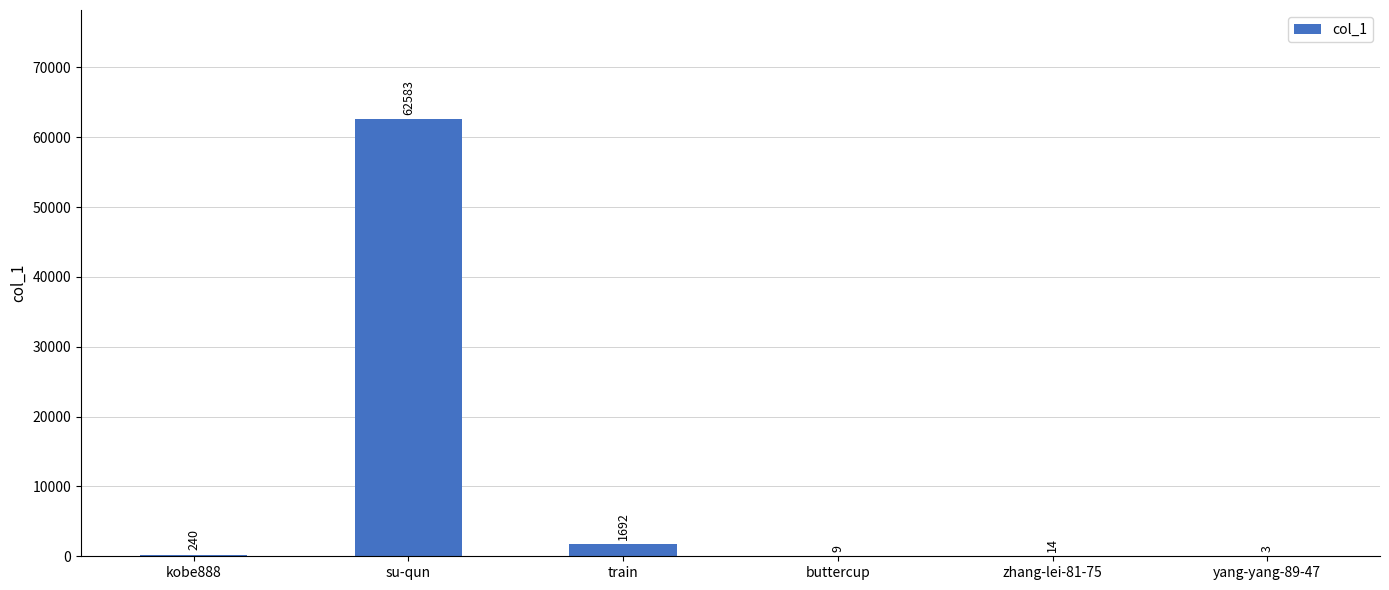

Are the bars horizontal?

No